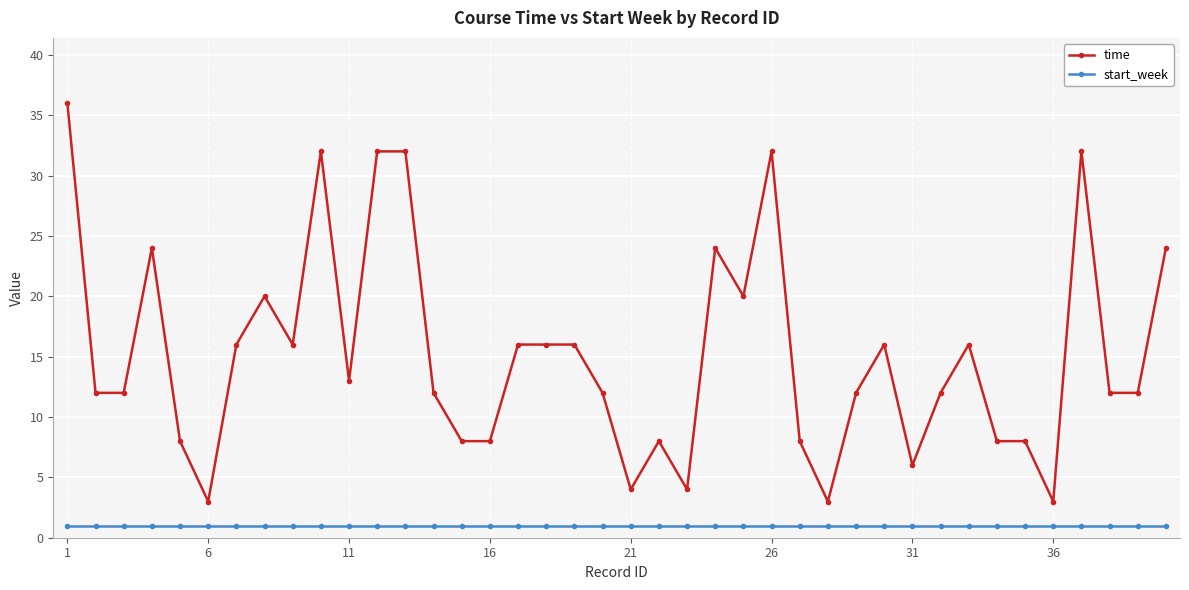

True or false: time and start_week cross at least once.

False